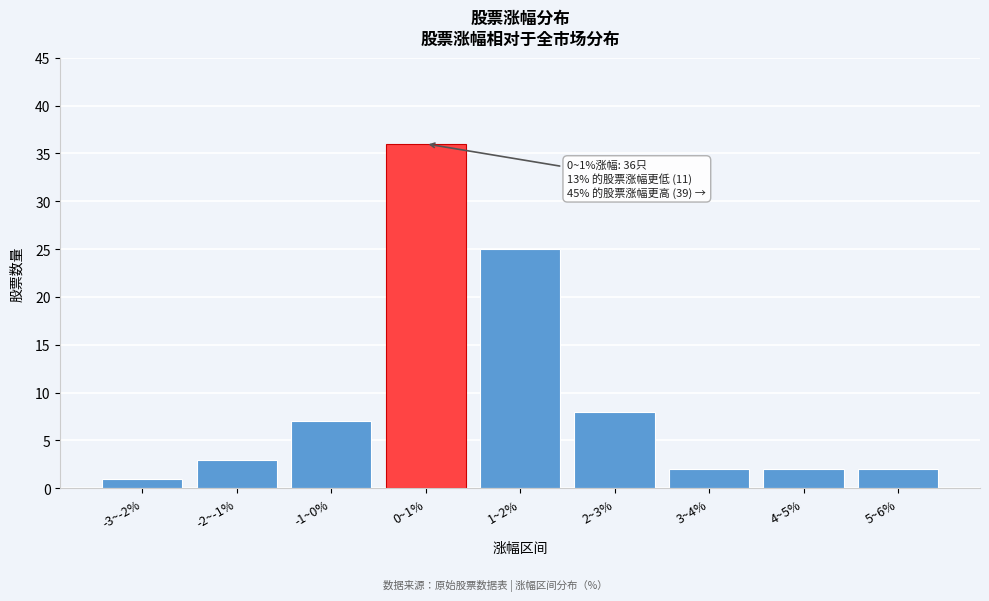

Reading right to left, extract all data points from this chart.

2	2	2	8	25	36	7	3	1